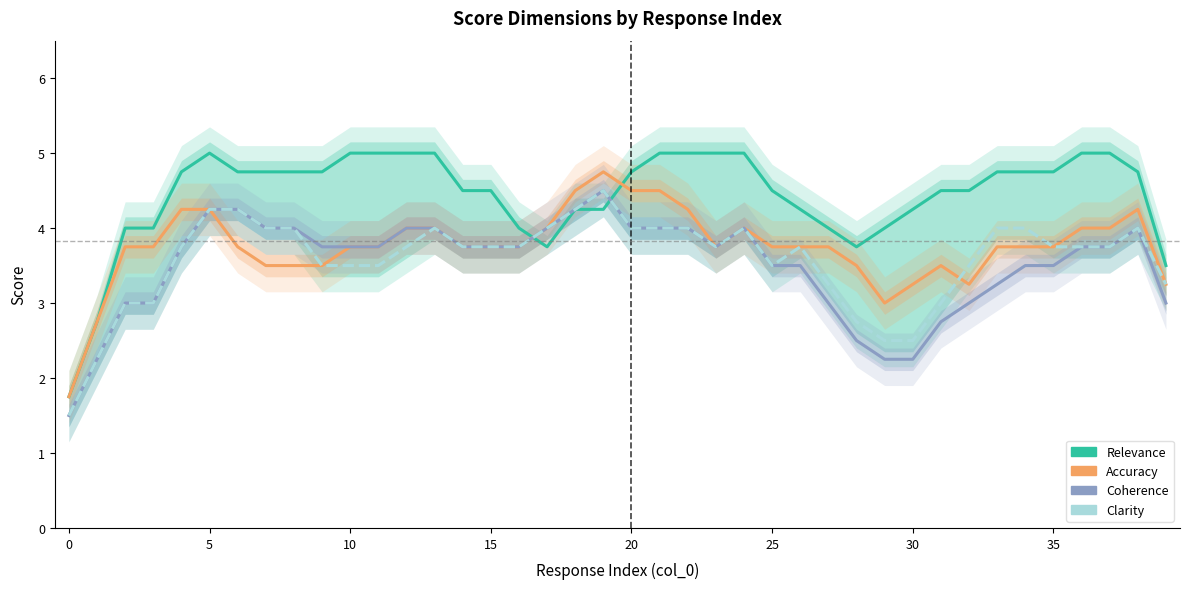

True or false: Accuracy has more than 1 interior local peaks.

True